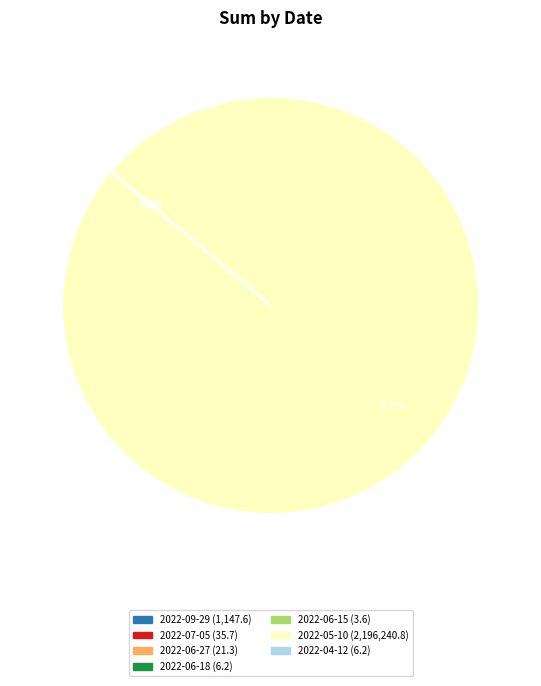

Is there a majority slice in this chart?

Yes